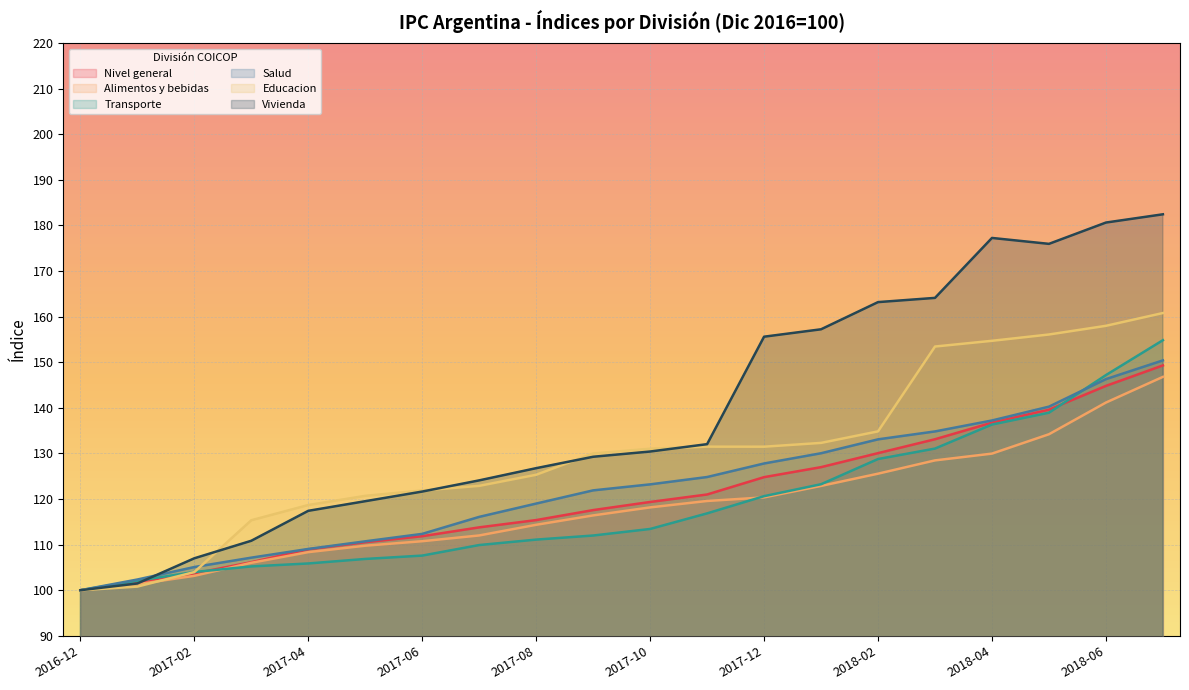

How many intersections are there between Transporte and Salud?

1